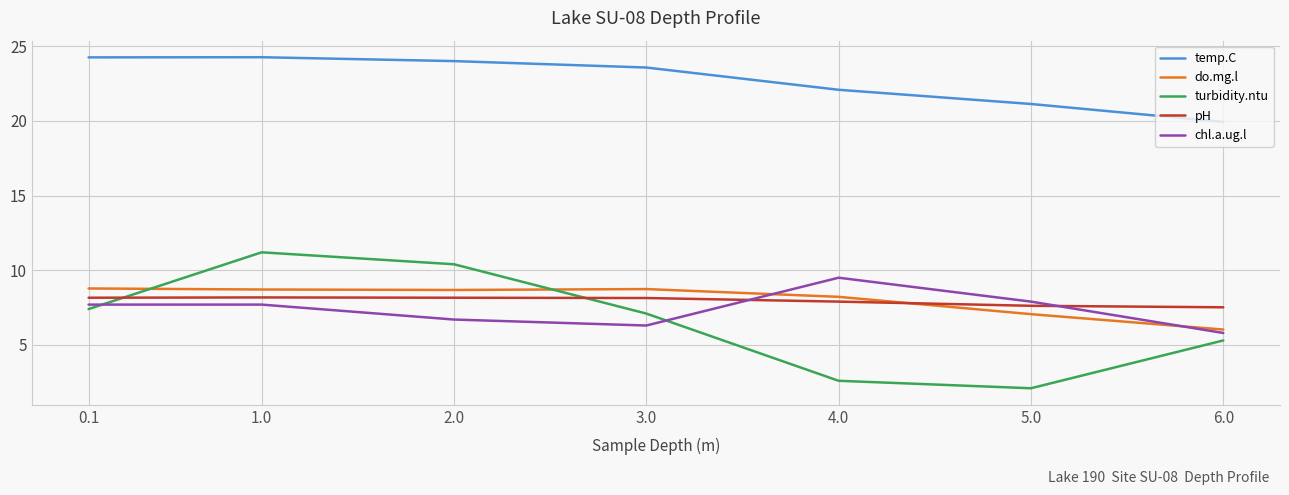

What is the smallest value displayed?

2.1